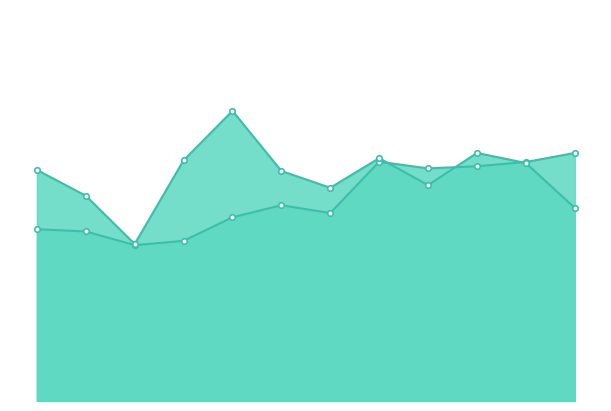

After their last crossing, which series has the higher values: Water 2017 (M3) or Water 2018 (M3)?

Water 2017 (M3)